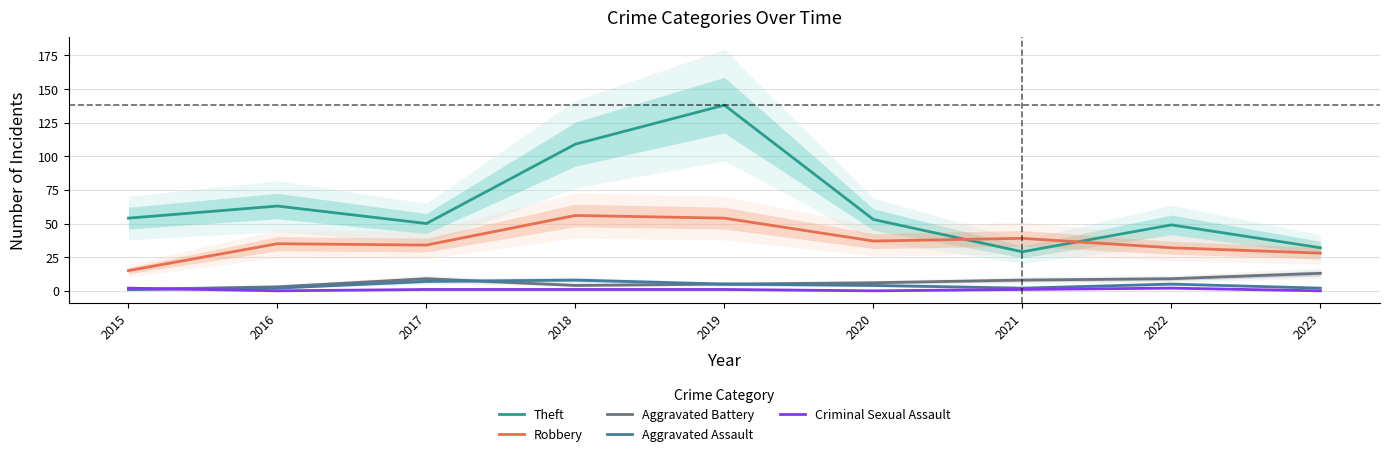

What is the difference between the Aggravated Assault values at 2020 and 2019?

1